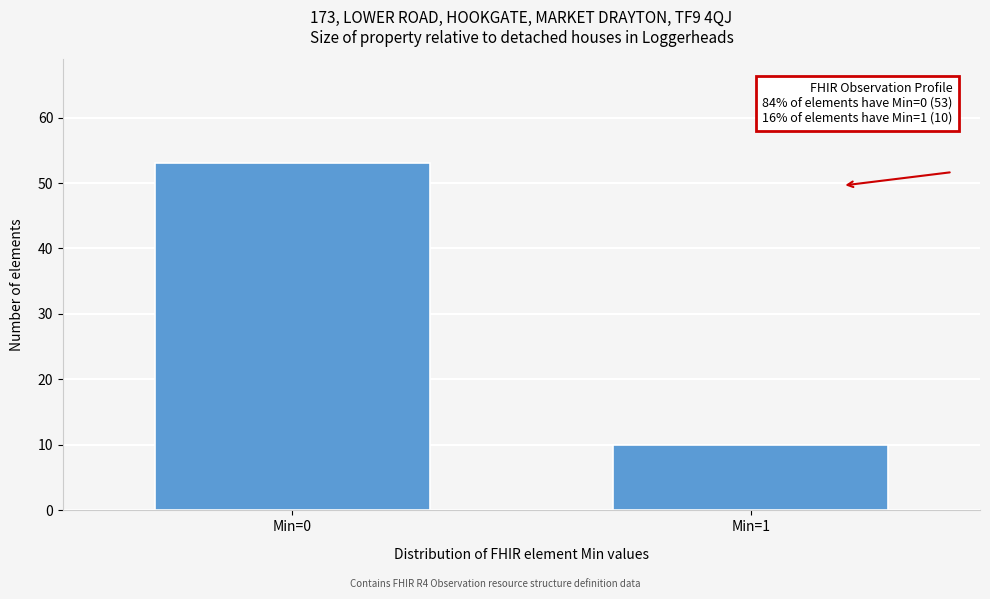

Reading left to right, list all the values displayed in this chart.

53	10